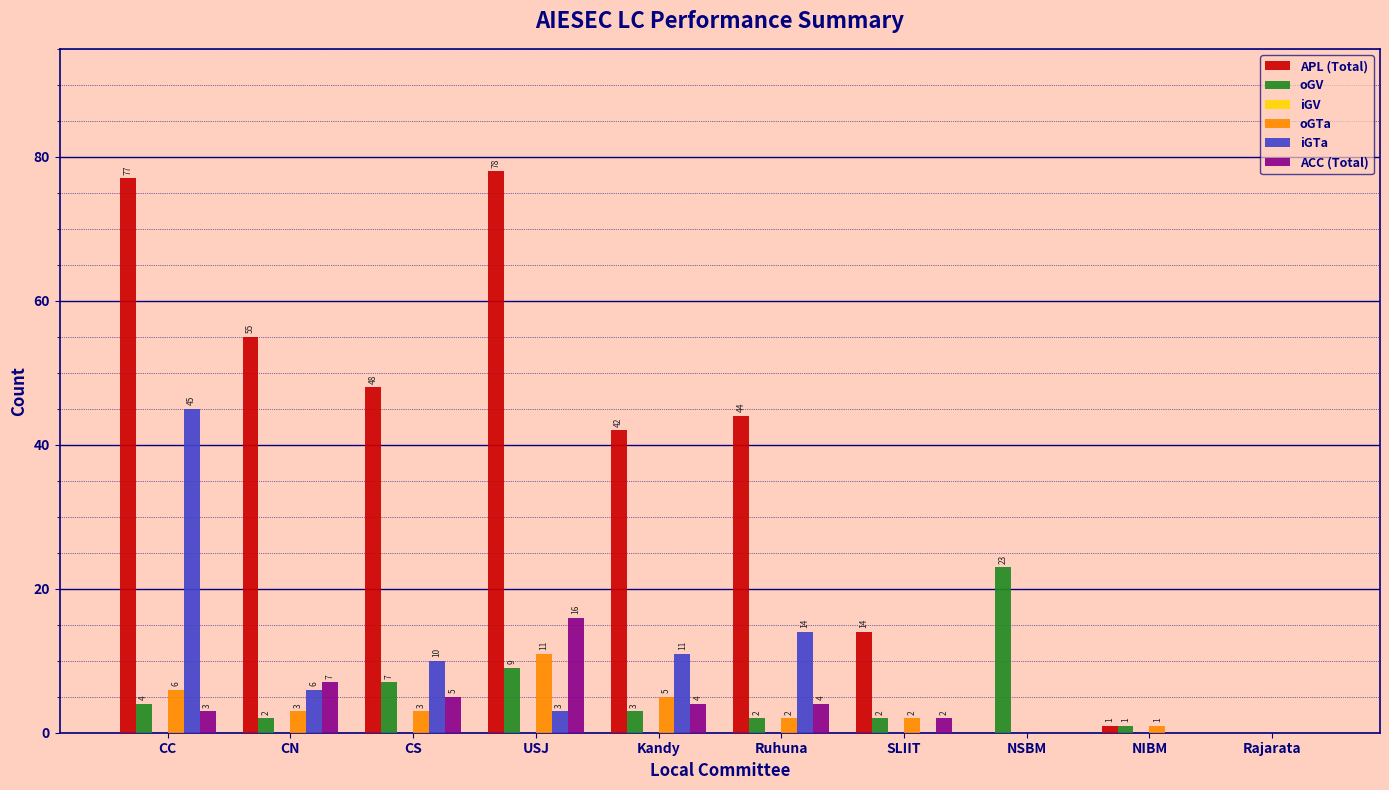

Reading left to right, what are all the values shown in this chart?

APL (Total): CC=77	CN=55	CS=48	USJ=78	Kandy=42	Ruhuna=44	SLIIT=14	NSBM=0	NIBM=1	Rajarata=0
oGV: CC=4	CN=2	CS=7	USJ=9	Kandy=3	Ruhuna=2	SLIIT=2	NSBM=23	NIBM=1	Rajarata=0
oGTa: CC=6	CN=3	CS=3	USJ=11	Kandy=5	Ruhuna=2	SLIIT=2	NSBM=0	NIBM=1	Rajarata=0
iGTa: CC=45	CN=6	CS=10	USJ=3	Kandy=11	Ruhuna=14	SLIIT=0	NSBM=0	NIBM=0	Rajarata=0
ACC (Total): CC=3	CN=7	CS=5	USJ=16	Kandy=4	Ruhuna=4	SLIIT=2	NSBM=0	NIBM=0	Rajarata=0